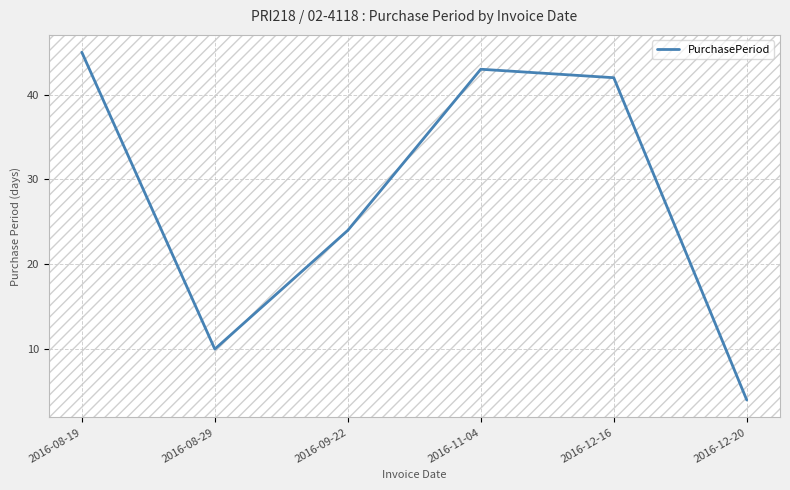

How many series are shown in this chart?

1